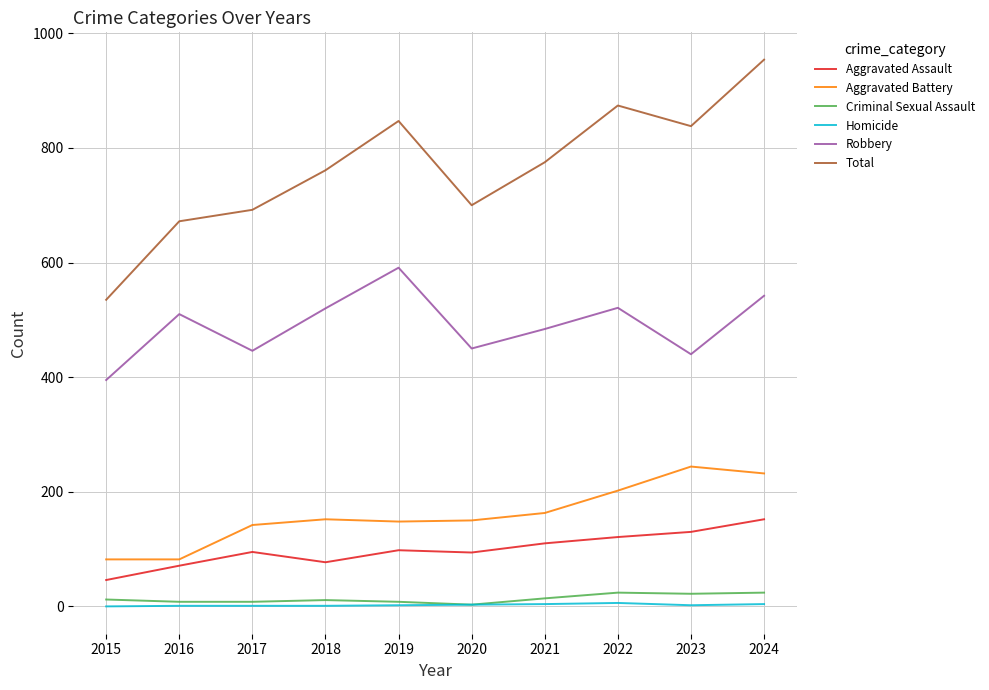

Is it true that Homicide equals 6 at 2022?

True